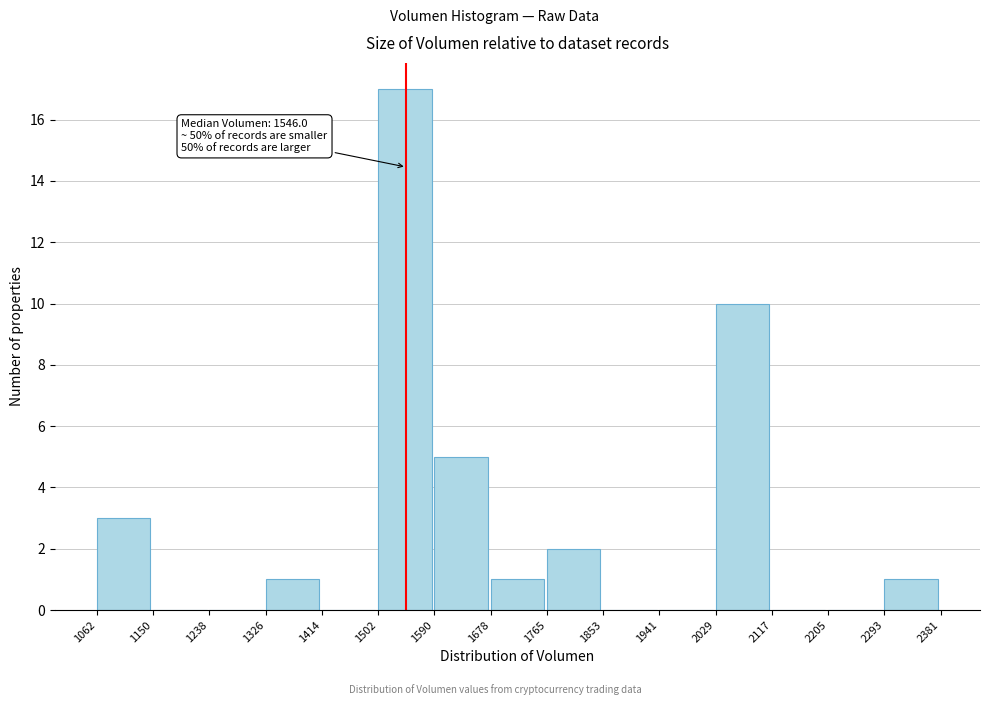

Which range on the x-axis has the tallest bar?

1502 to 1590